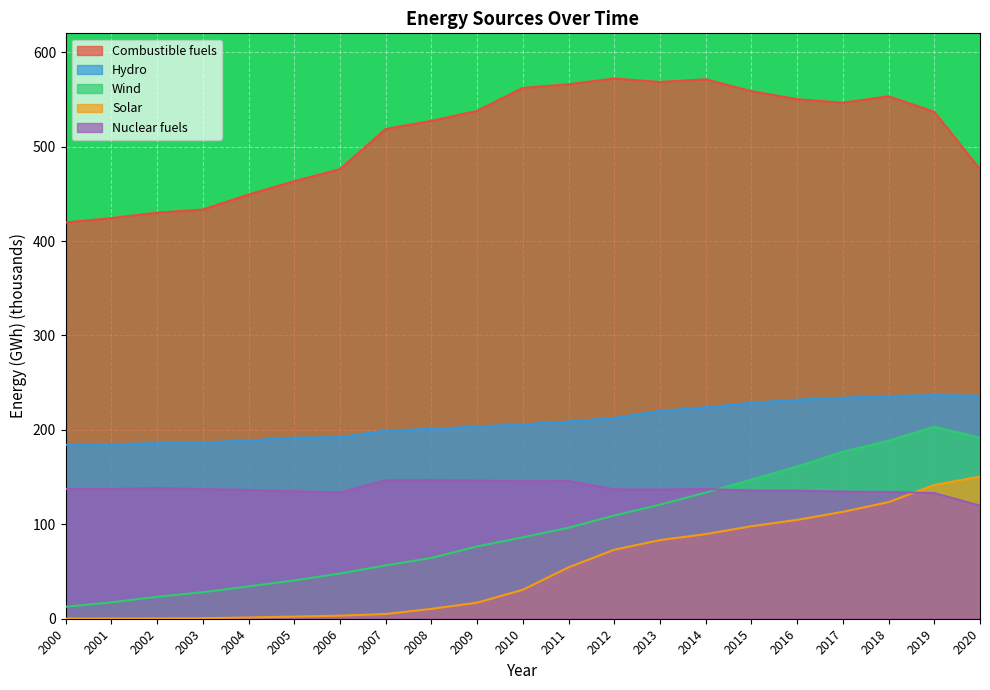

Reading left to right, what are all the values shown in this chart?

Combustible fuels: 419.7	424.3	430.1	433.3	449.3	463.4	476.2	518.8	527.3	537.9	562.1	566.1	572.1	568.5	571.3	558.8	550.2	546.5	553.3	536.9	476.1
Hydro: 184.2	184.8	185.9	186.7	188.8	191.7	192.3	199.3	201.0	203.5	205.9	208.9	212.7	220.0	223.9	228.6	232.0	234.0	235.8	236.8	236.2
Wind: 12.7	17.4	23.3	28.1	34.3	40.6	47.9	56.5	64.4	76.6	86.2	96.4	109.4	120.9	133.6	147.3	161.2	176.9	188.6	203.3	191.8
Solar: 0.2	0.3	0.4	0.6	1.3	2.3	3.2	5.0	10.5	17.0	30.7	54.4	73.1	83.3	89.6	98.0	104.7	113.2	123.5	141.7	150.6
Nuclear fuels: 137.3	137.4	138.5	137.3	136.4	135.0	133.8	146.7	147.0	146.4	145.6	145.9	137.0	136.8	137.3	135.8	135.7	134.6	134.3	133.0	119.8